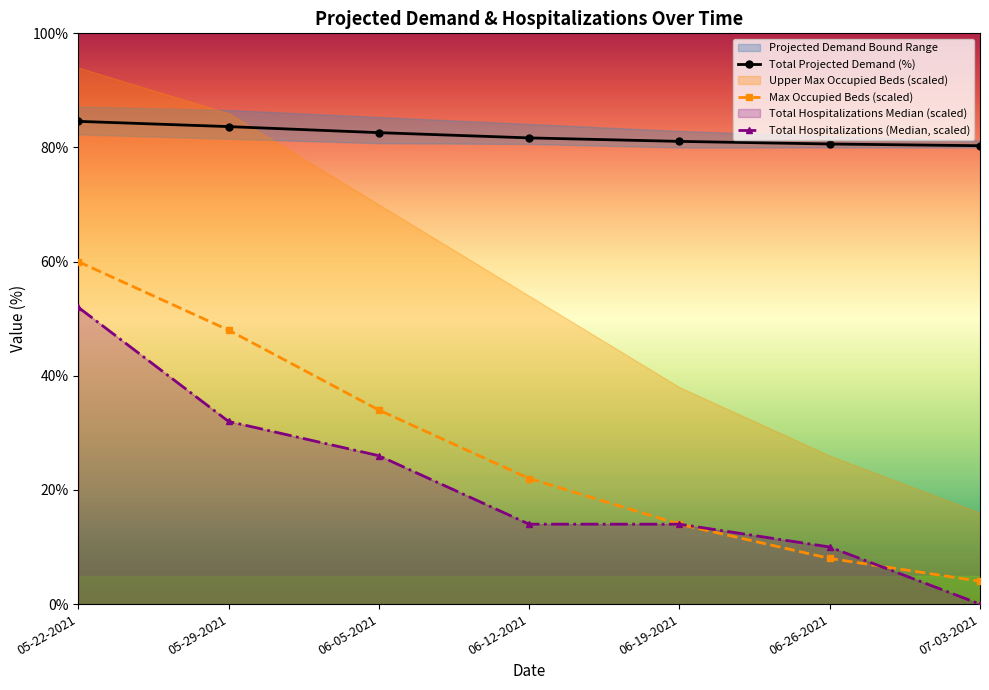

What is the average value of the Total Projected Demand (%) series?

82.1